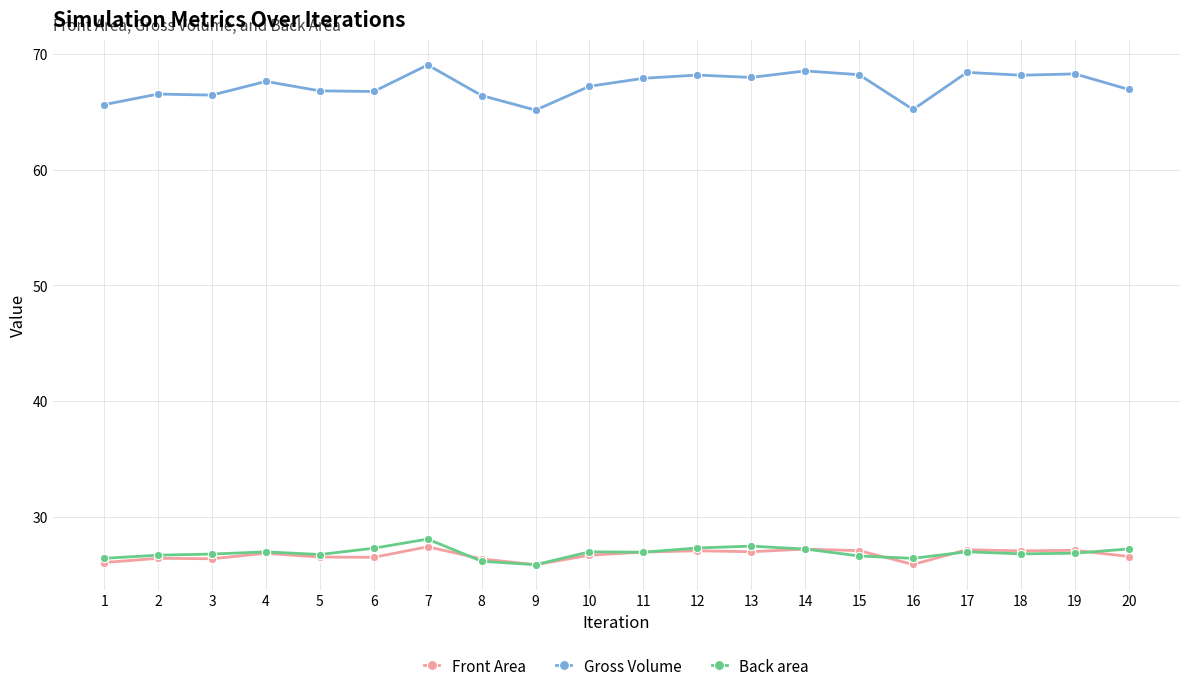

Which label corresponds to the largest value in the chart?

7